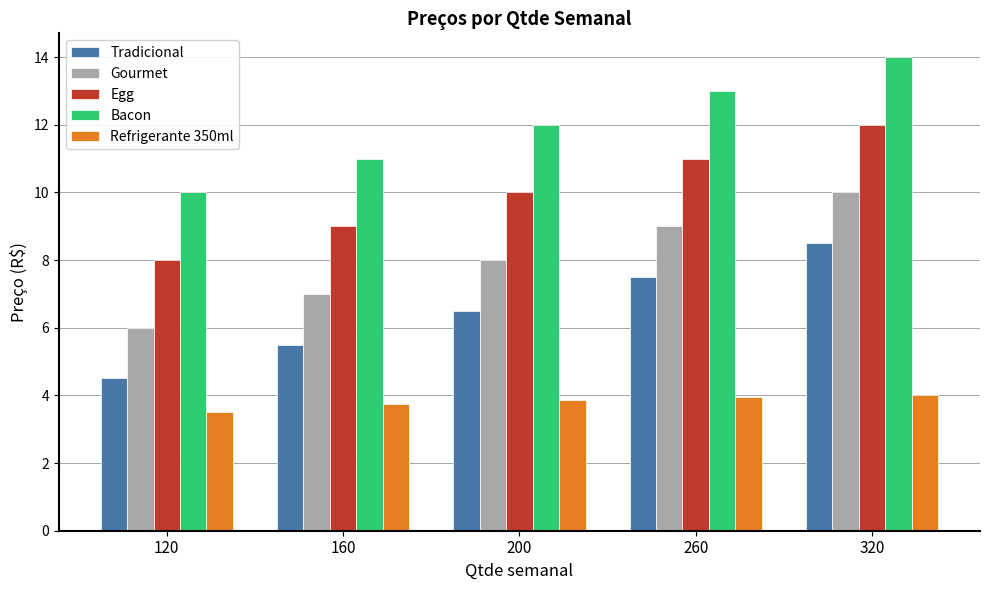

The Gourmet series shows 9.0 at 260. True or false?

True